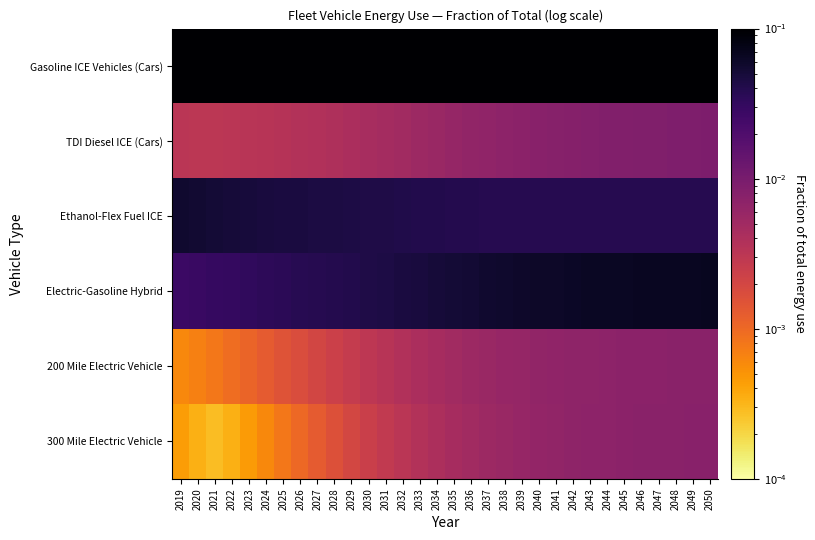

At which category is the sum across all series the highest?

2026